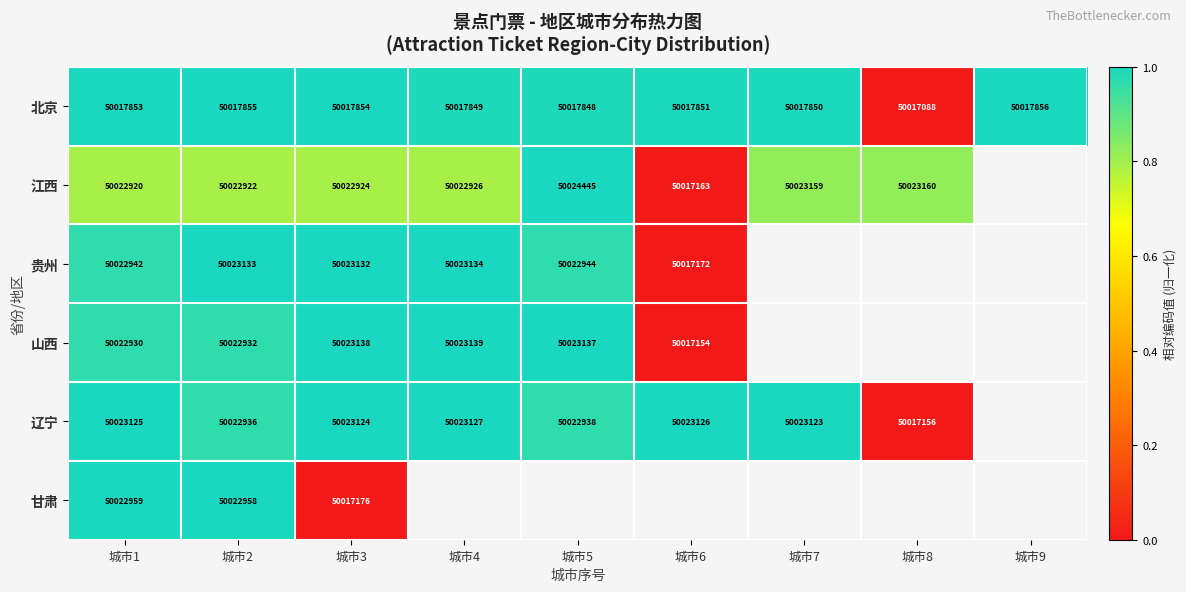

Which series changed the most between 城市2 and 城市3?

甘肃